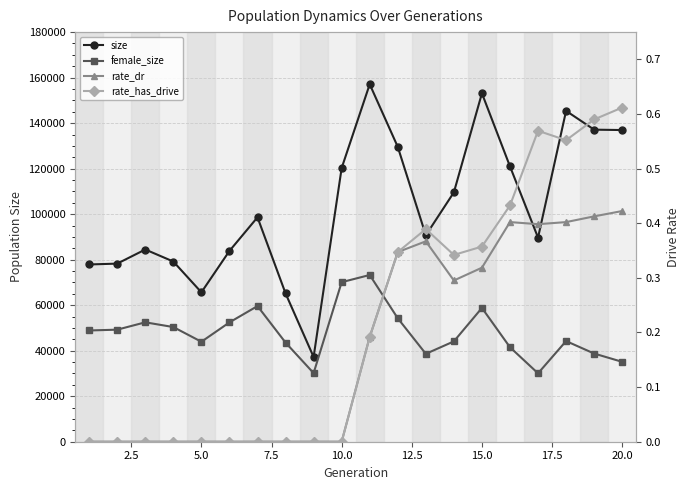

Count the rate_dr values in the range 0 to 1.

20